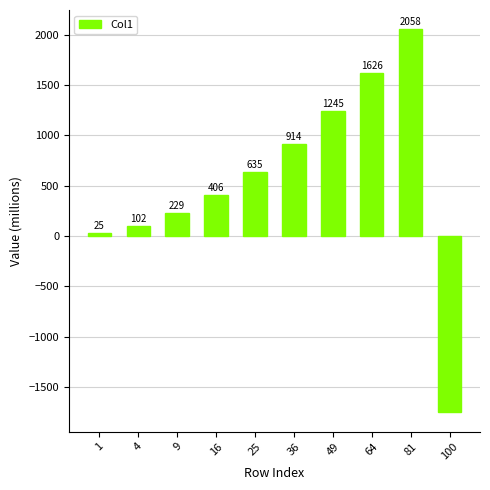

What is the difference between the maximum and second lowest values?

2032.1